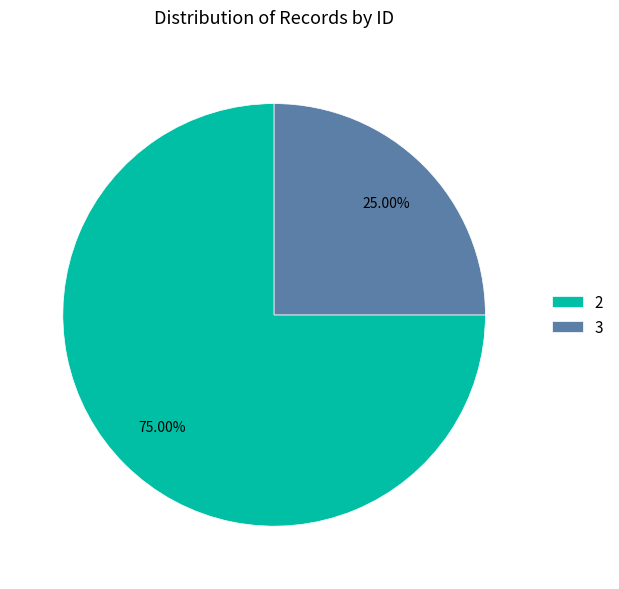

What is the ratio of the value at 2 to the value at 3?

3.0